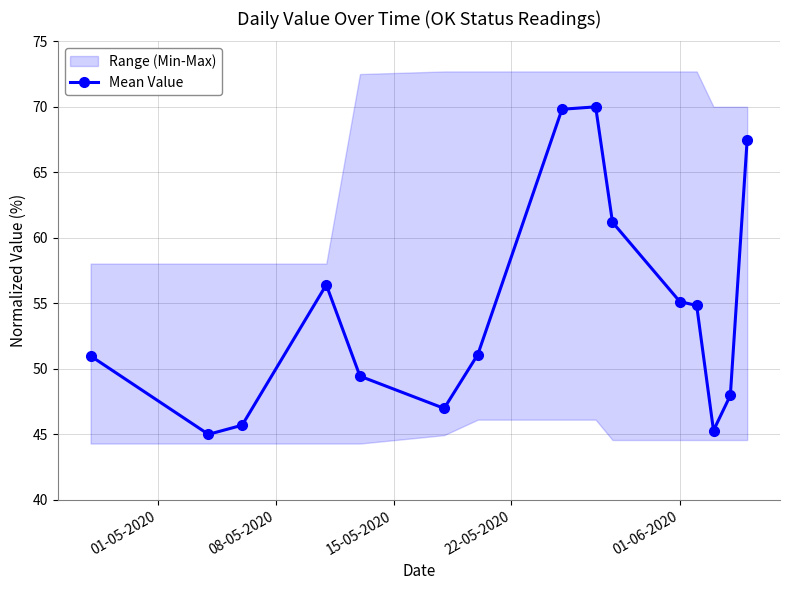

What is the value of the Mean Value point at the 10th from the left?

61.2